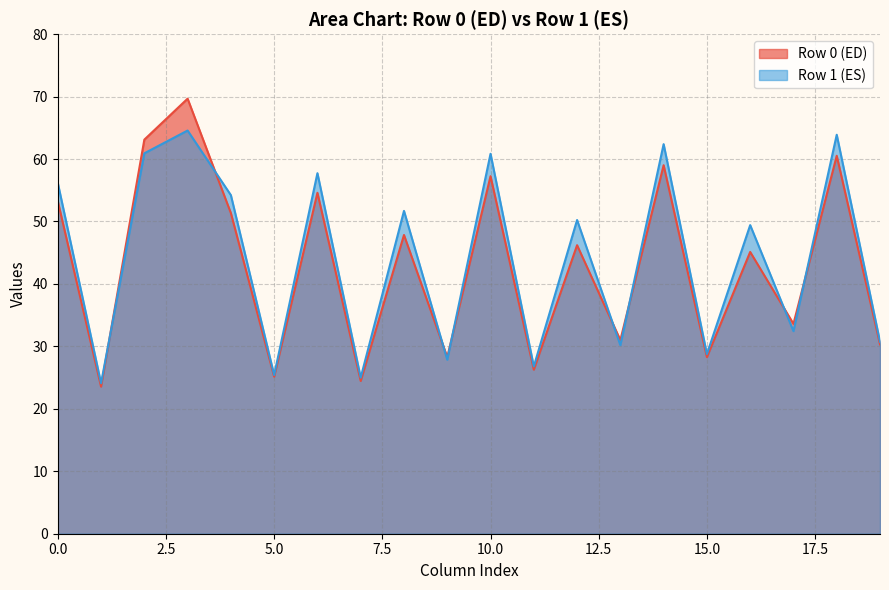

Count the number of data series in this chart.

2